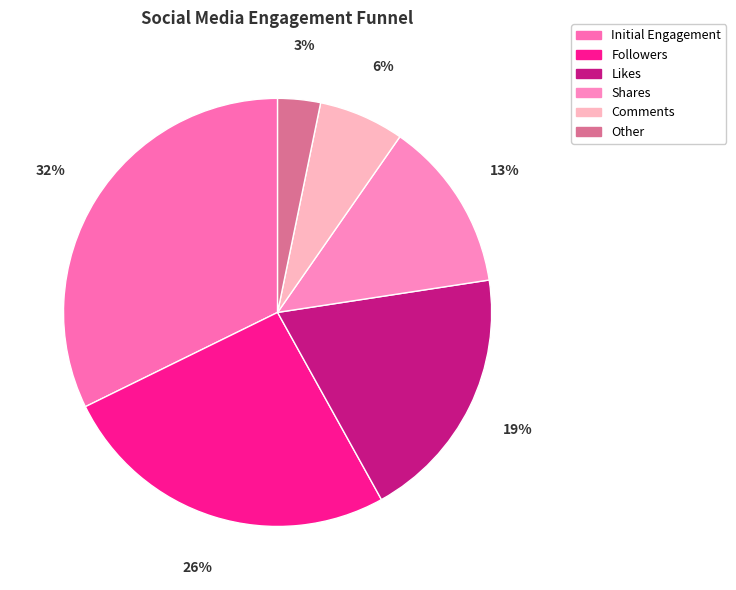

To the nearest percent, what is the difference between the largest and smallest slice percentages?

29%